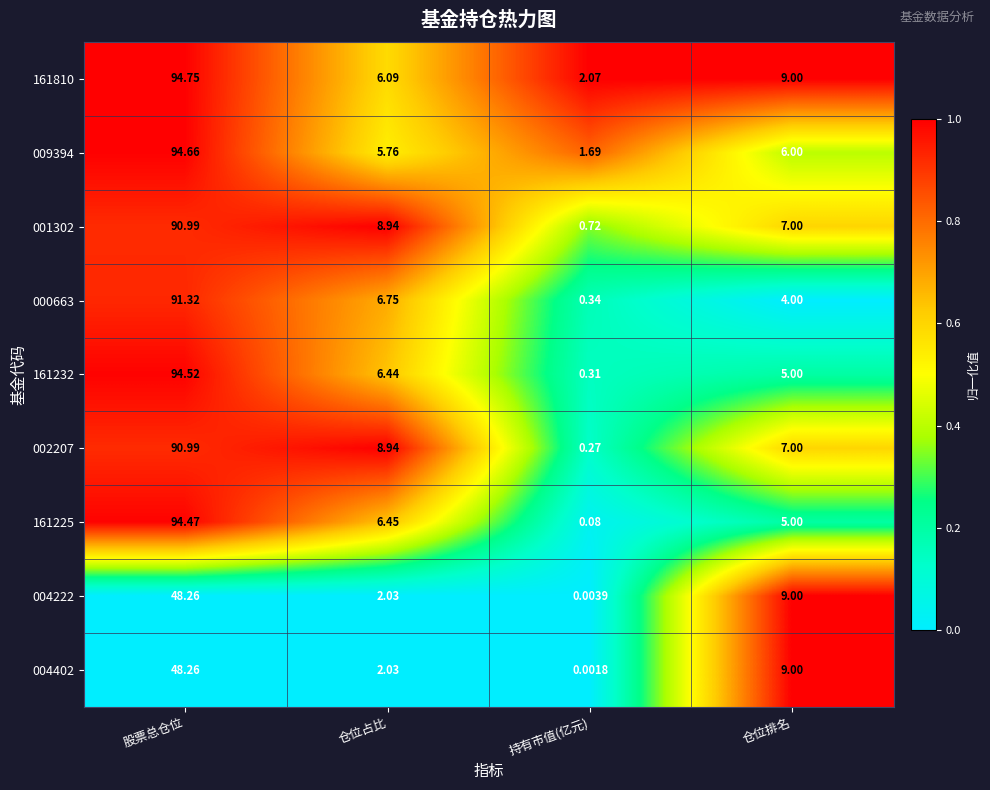

Where is 161225 nearest to the value 47?

仓位占比